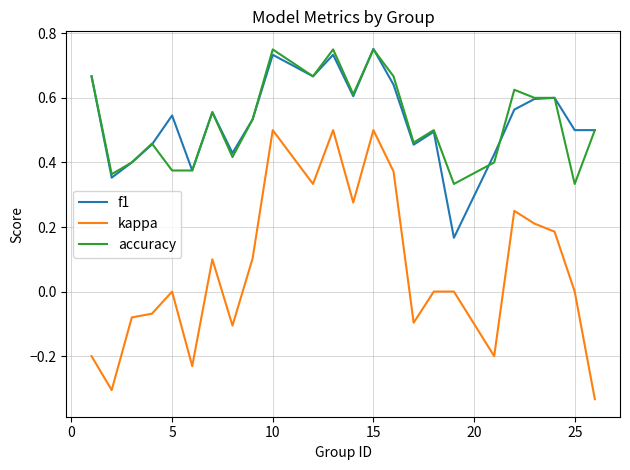

True or false: f1 and kappa intersect in this chart.

False